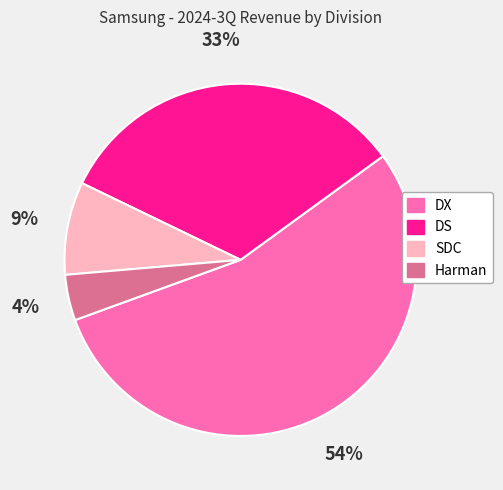

What is the ratio of the value at Harman to the value at DX?

0.1